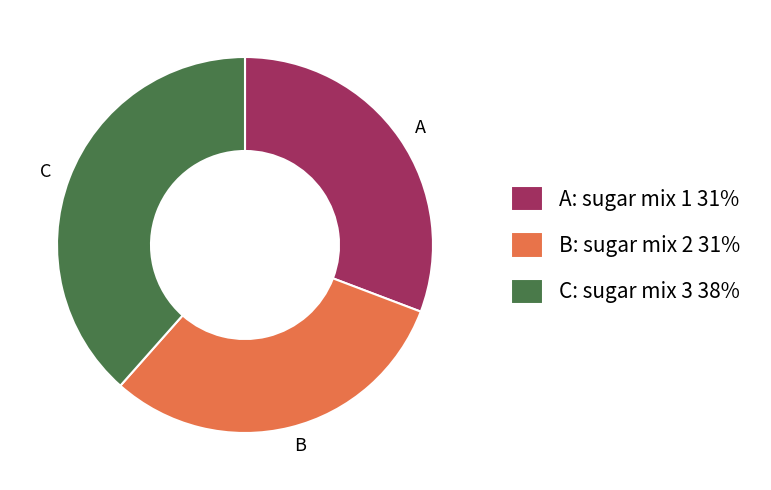

The B slice represents 31% of the pie. True or false?

True